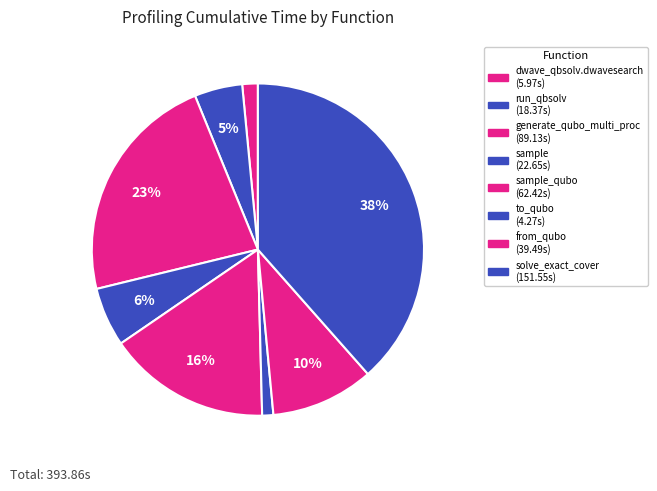

Which category has the smallest portion of the pie?

to_qubo